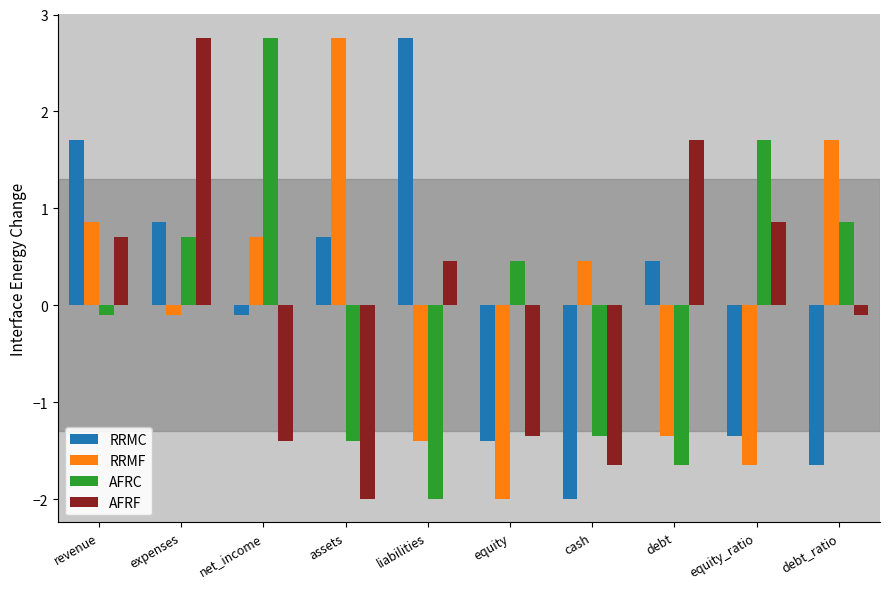

The value of AFRF at liabilities is 0.5. True or false?

True